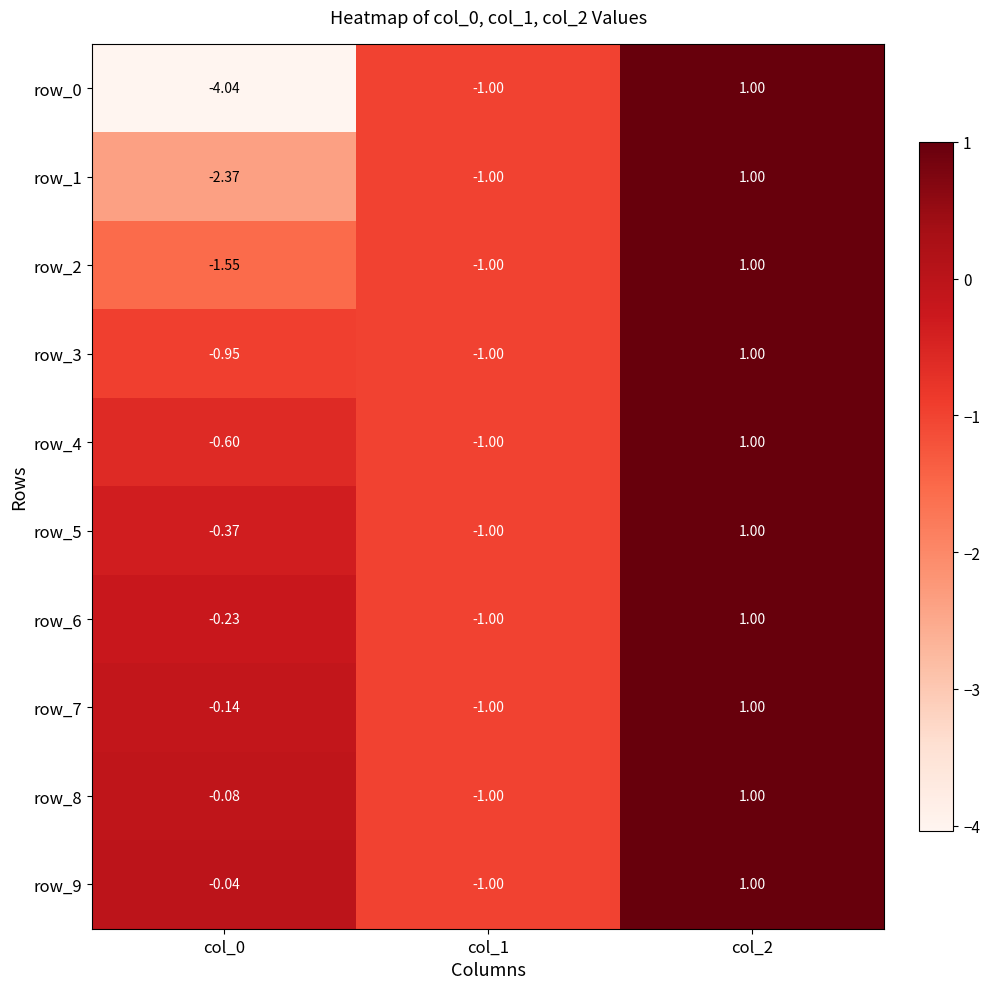

At which category does the chart reach its peak across all series?

col_2